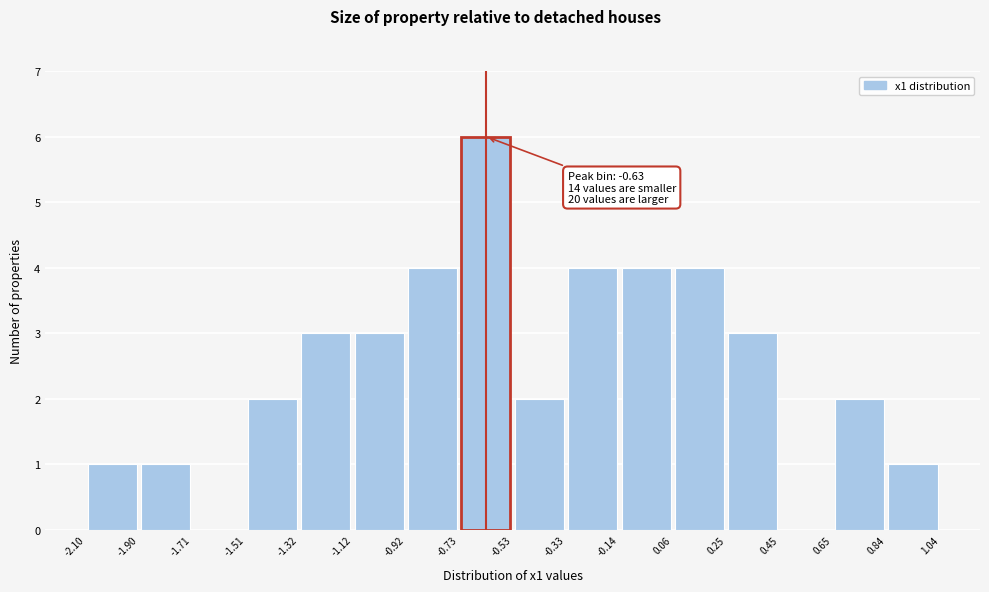

Over which range of the x-axis is the bar tallest?

-0.73 to -0.53